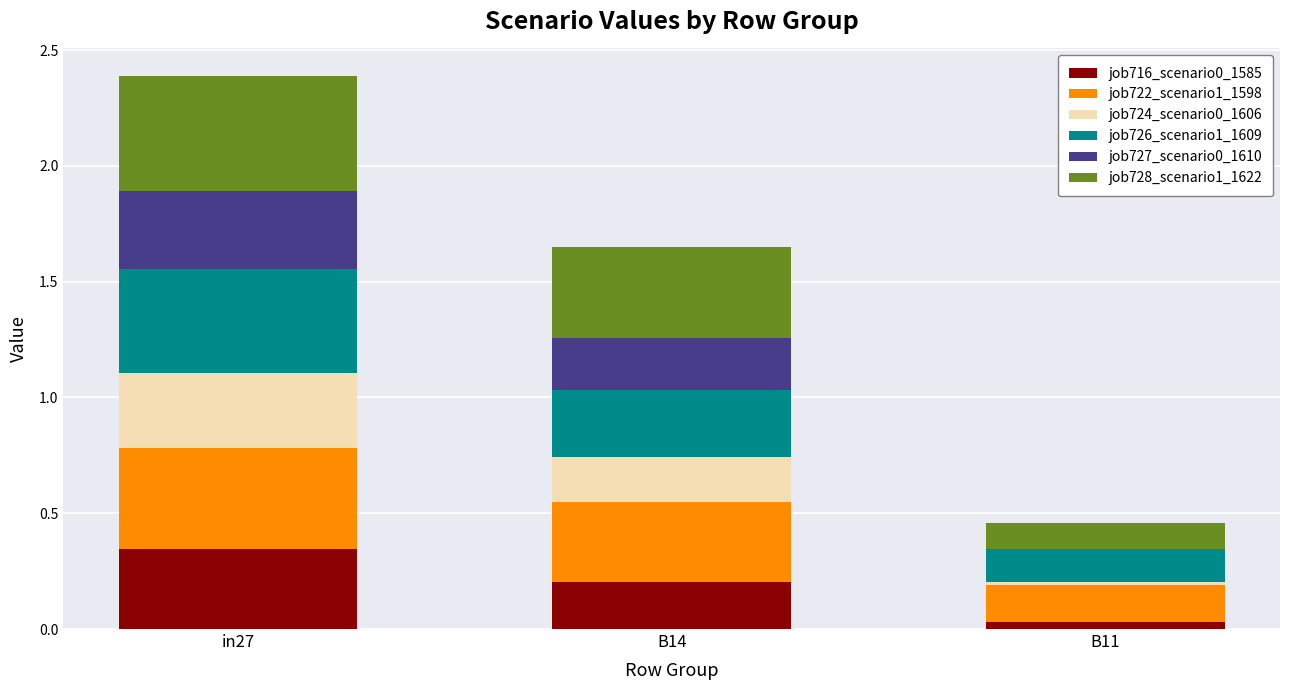

True or false: job716_scenario0_1585 has a value of 0.4 at B14.

False